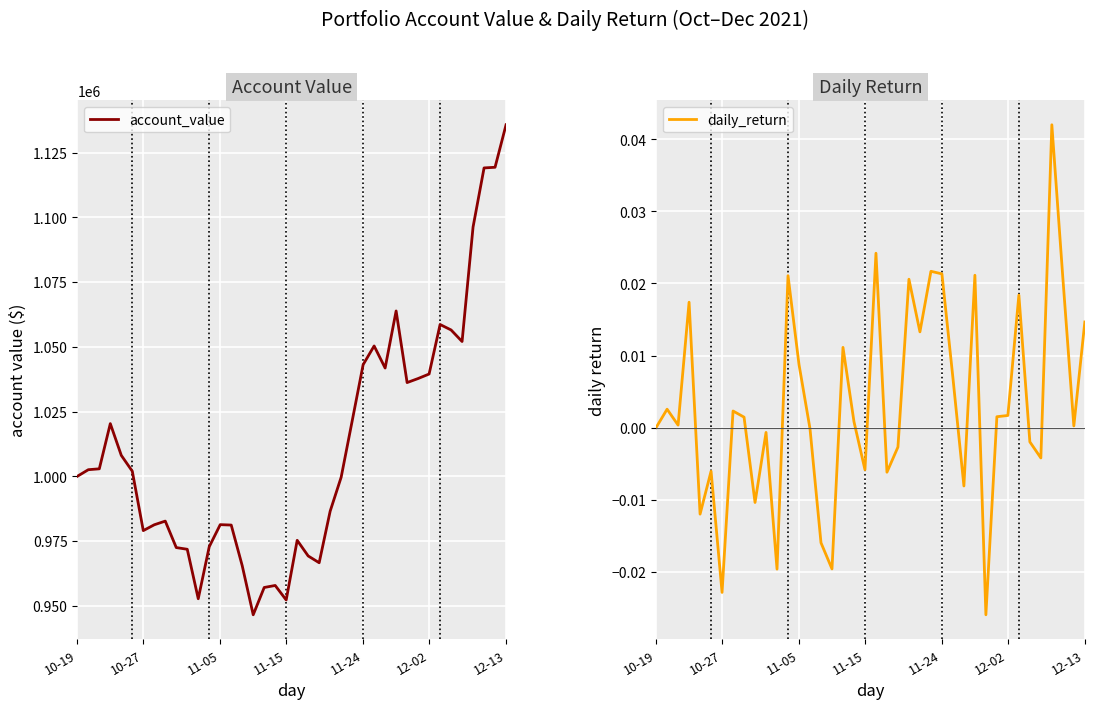

At which label does account_value reach its peak?

12-13